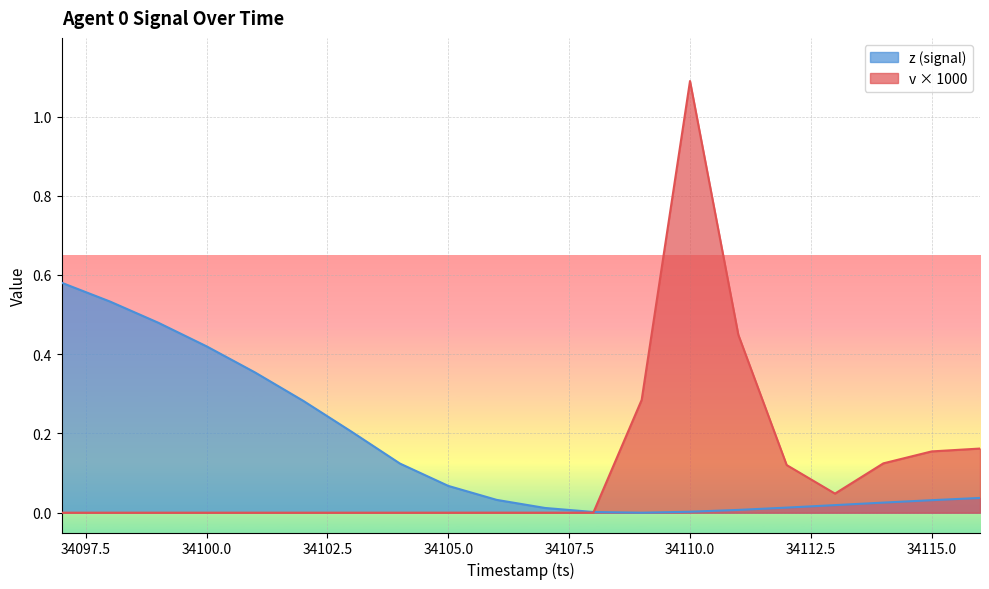

At which label is z closest to 0?

34109